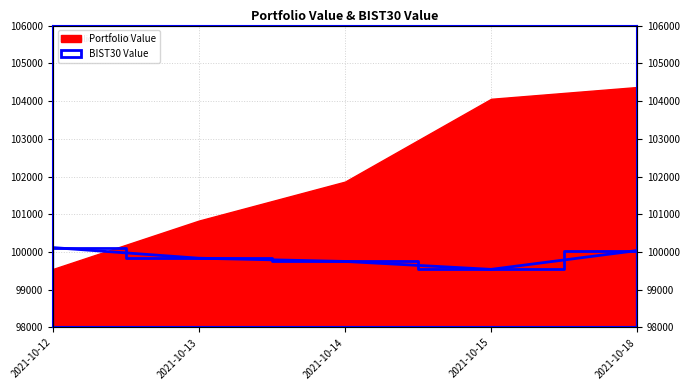

At which category does the data reach its first local valley?

2021-10-15